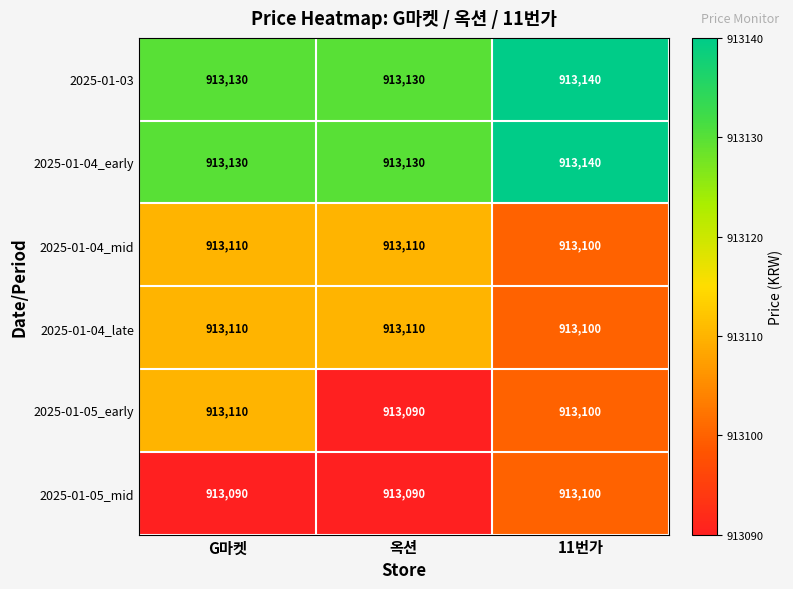

Reading left to right, transcribe all the data shown in this chart.

2025-01-03: G마켓=913130	옥션=913130	11번가=913140
2025-01-04_early: G마켓=913130	옥션=913130	11번가=913140
2025-01-04_mid: G마켓=913110	옥션=913110	11번가=913100
2025-01-04_late: G마켓=913110	옥션=913110	11번가=913100
2025-01-05_early: G마켓=913110	옥션=913090	11번가=913100
2025-01-05_mid: G마켓=913090	옥션=913090	11번가=913100